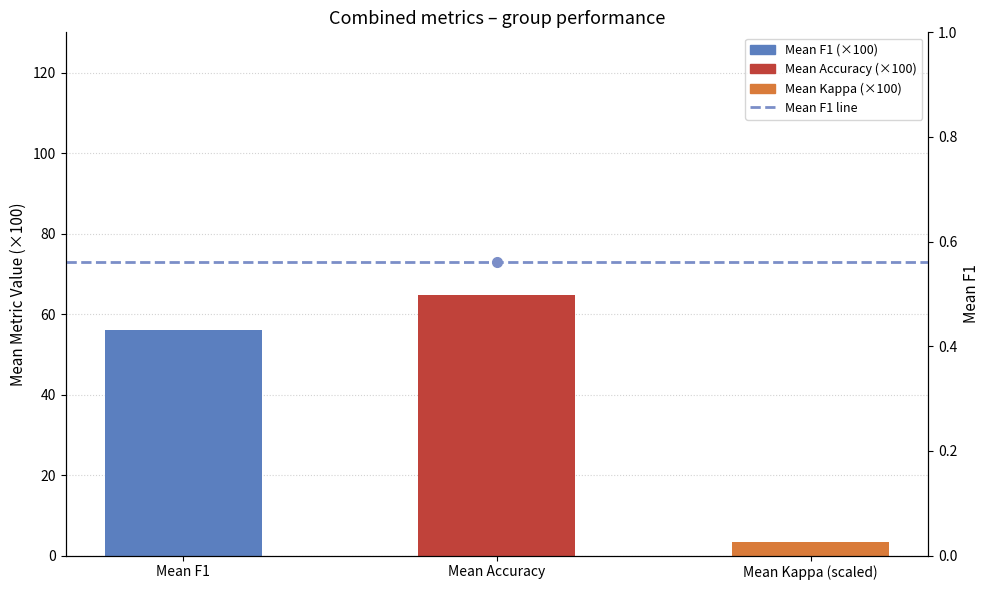

True or false: the data shows 21.0 at Mean Accuracy.

False